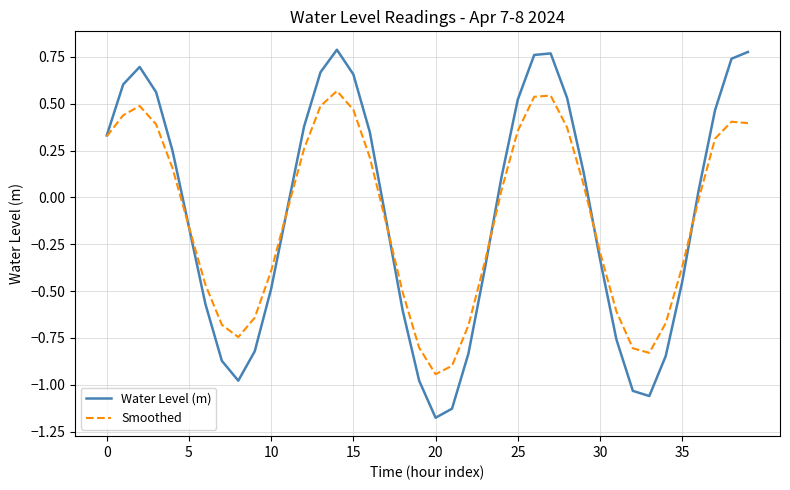

Rank the series by their maximum value, from highest to lowest.

Water Level (m), Smoothed